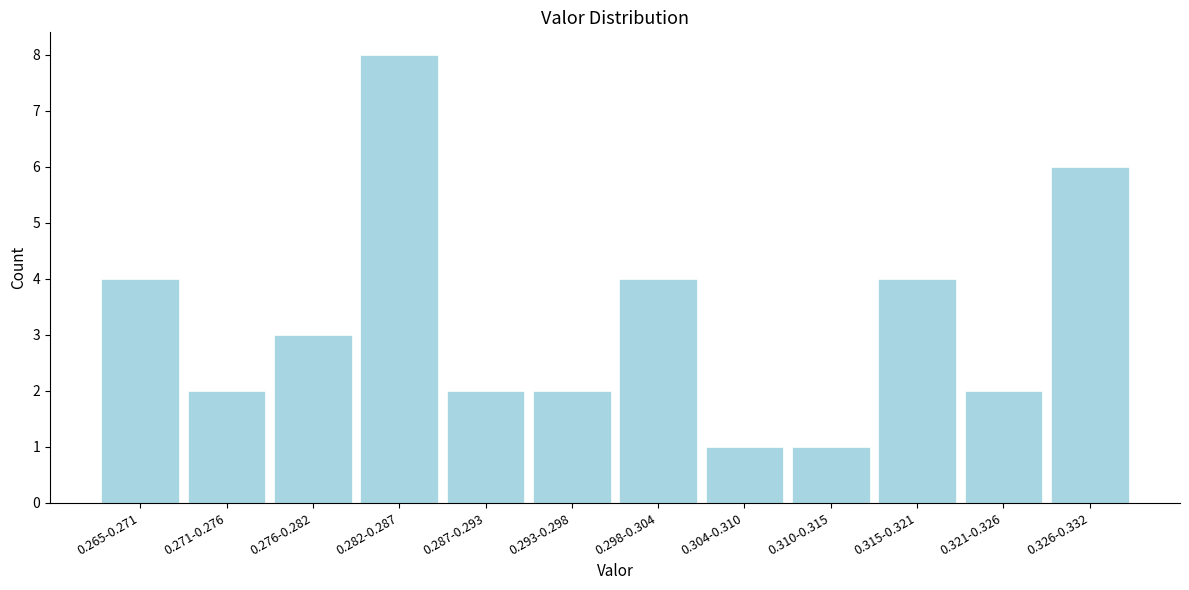

Reading left to right, list all the values displayed in this chart.

4	2	3	8	2	2	4	1	1	4	2	6